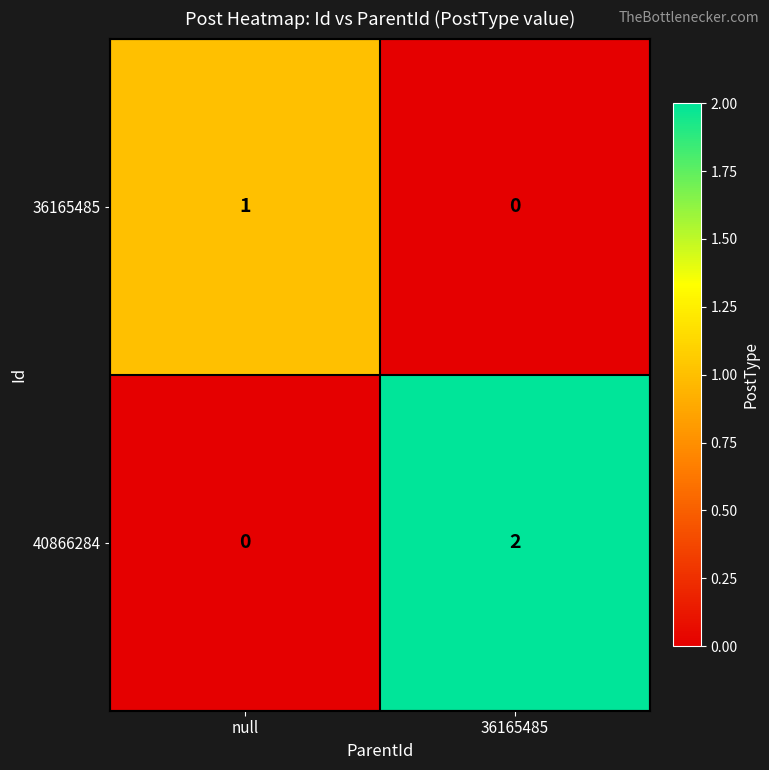

What is the spread (max minus min) of values at null?

1